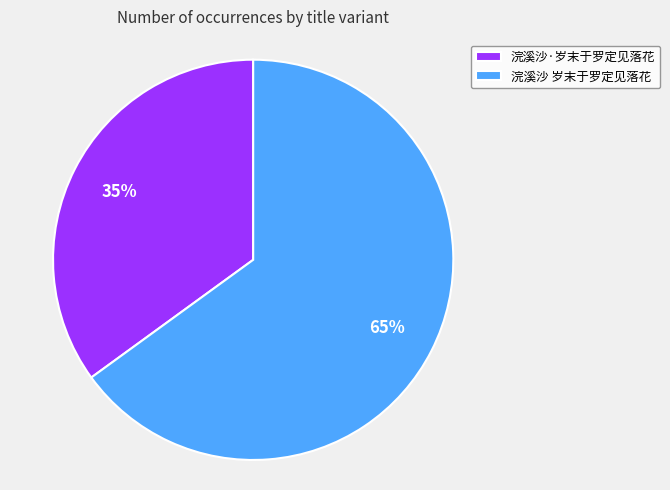

Between 浣溪沙·岁末于罗定见落花 and 浣溪沙 岁末于罗定见落花, which is larger?

浣溪沙 岁末于罗定见落花